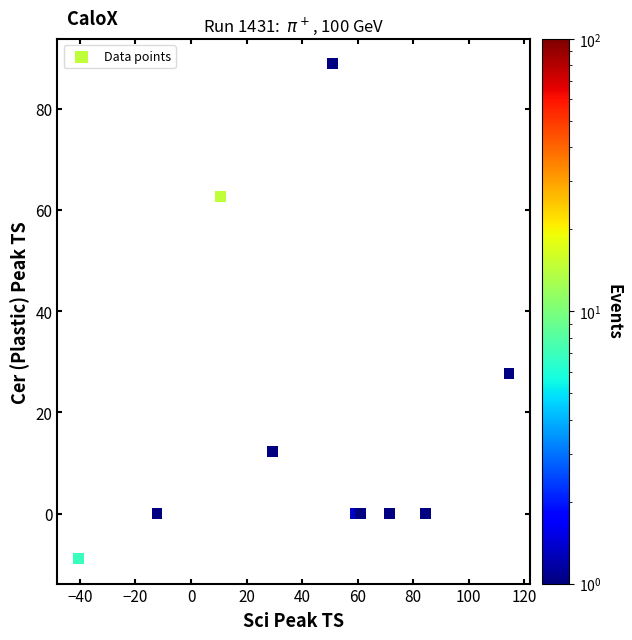

What is the range of Y values (max minus min)?

97.8